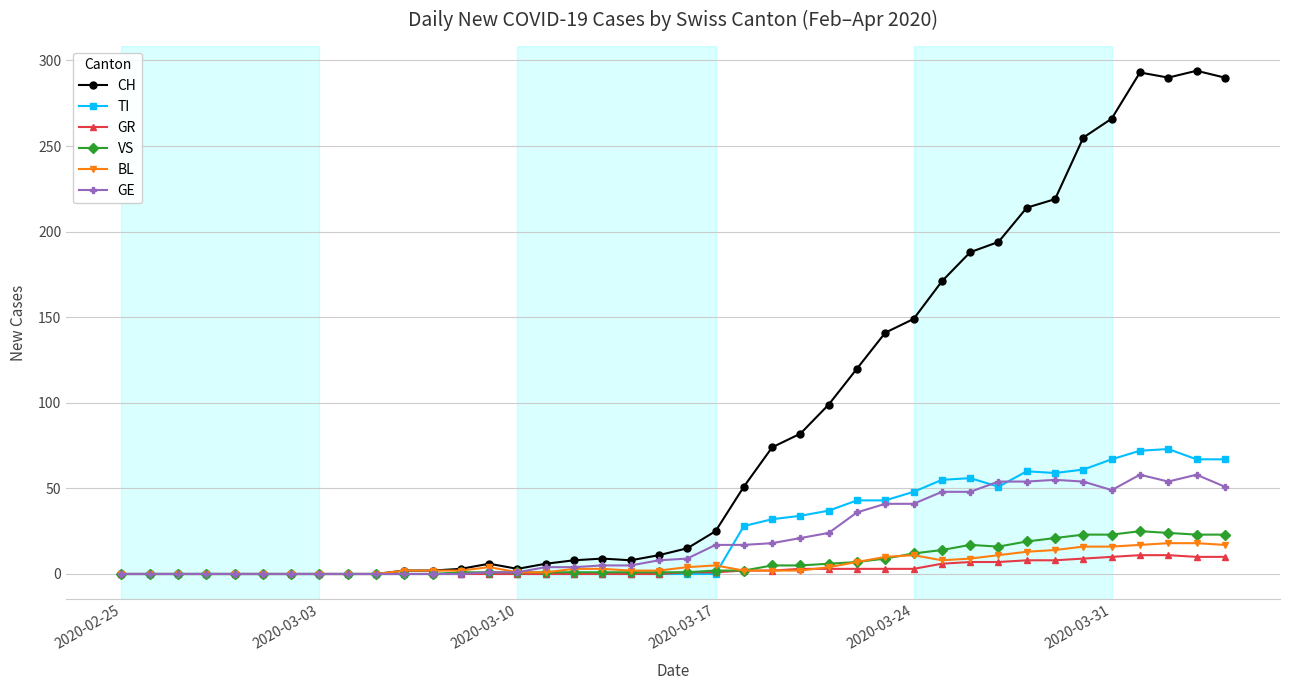

At how many categories does at least one series exceed 109?

14